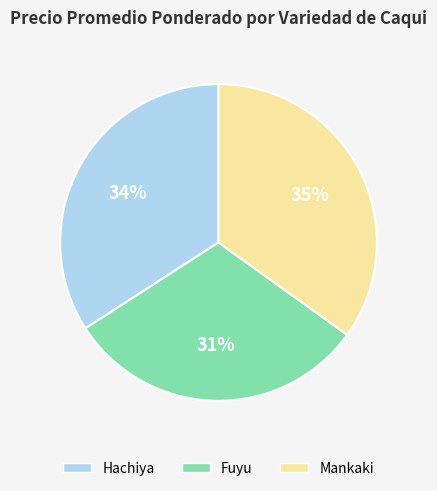

Does Hachiya represent more than half of the total?

No